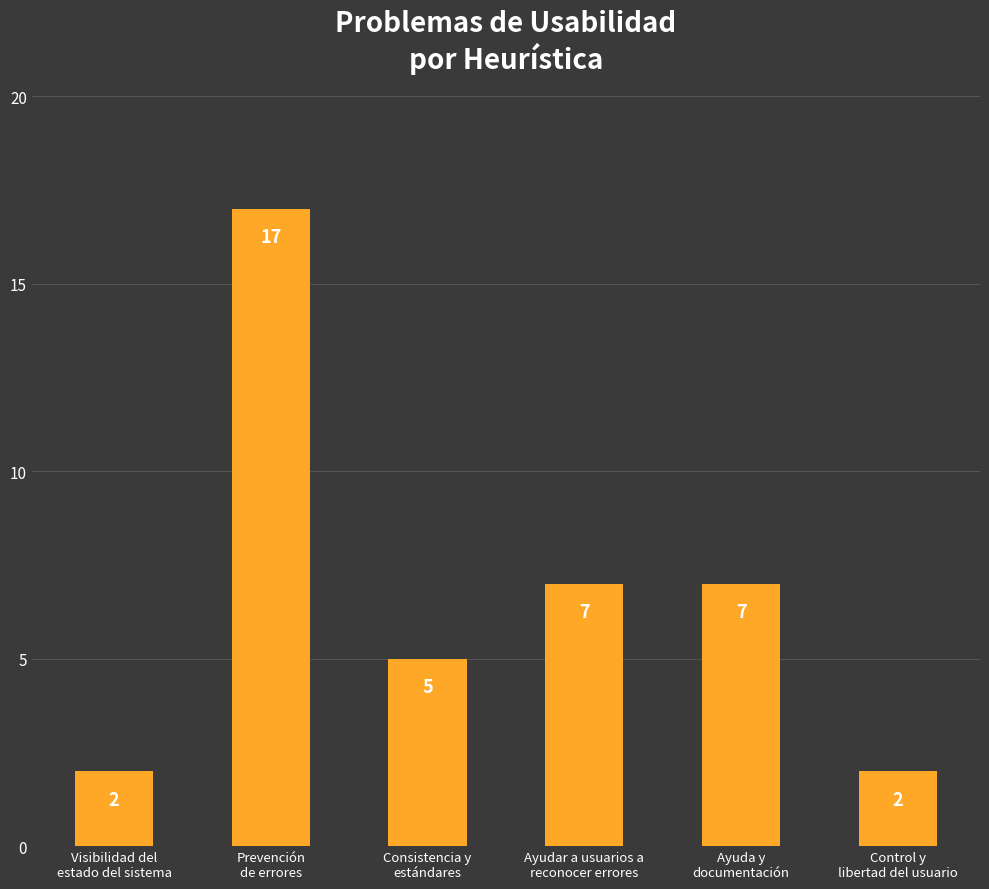

What is the difference between the values at Control y
libertad del usuario and Consistencia y
estándares?

3